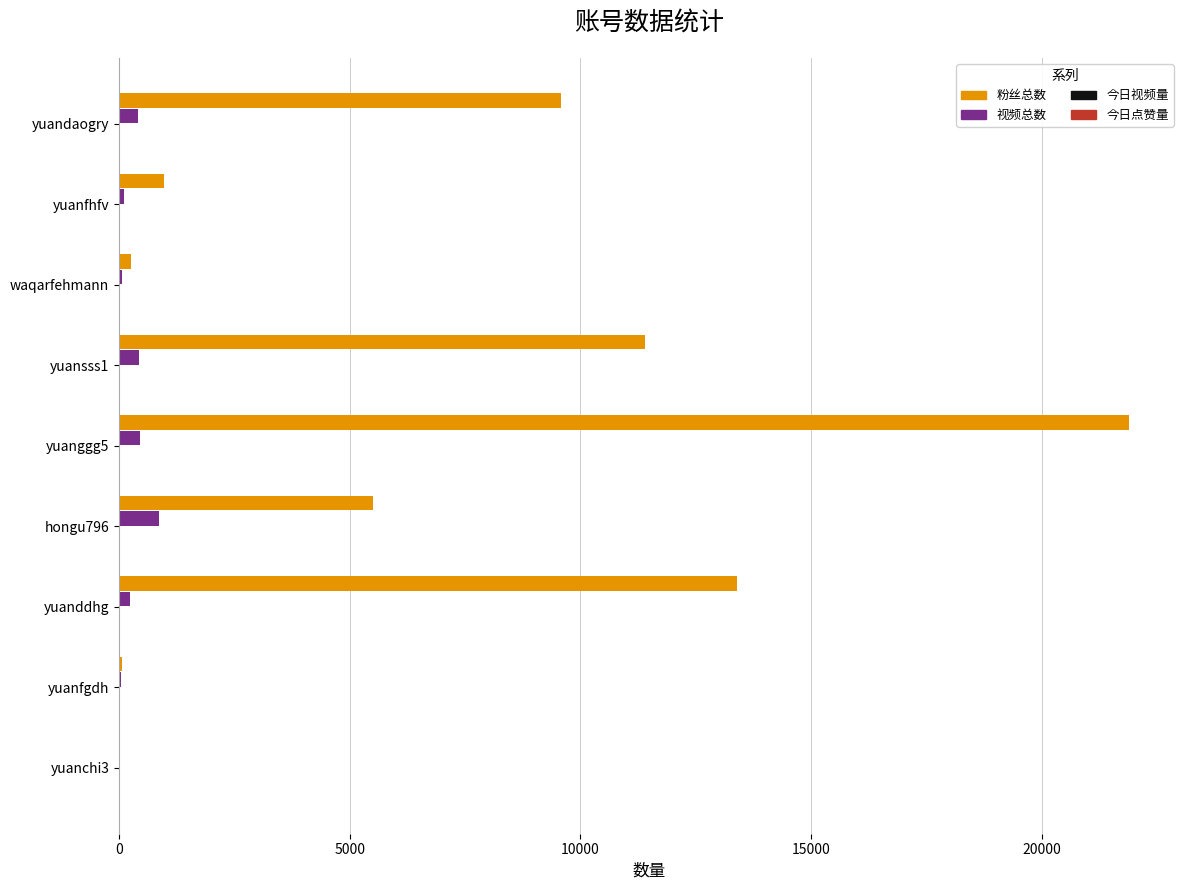

Count the number of data series in this chart.

2